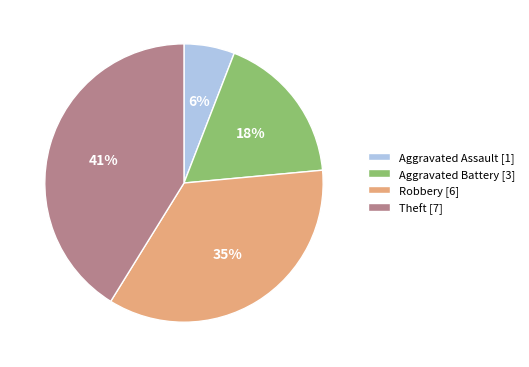

What percentage is the Aggravated Battery slice, to the nearest percent?

18%